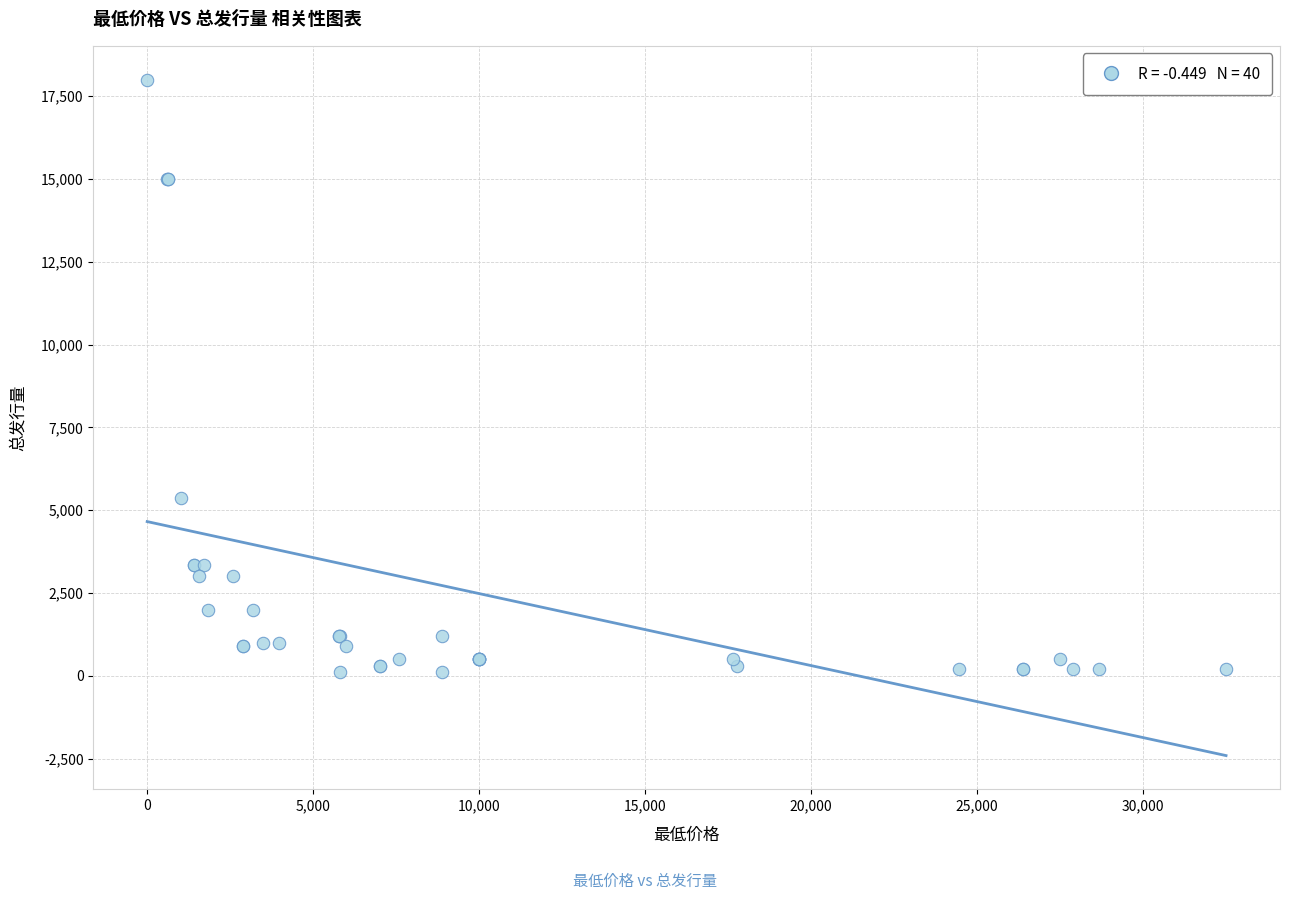

What Y value in the scatter plot is closest to 9050?

5355